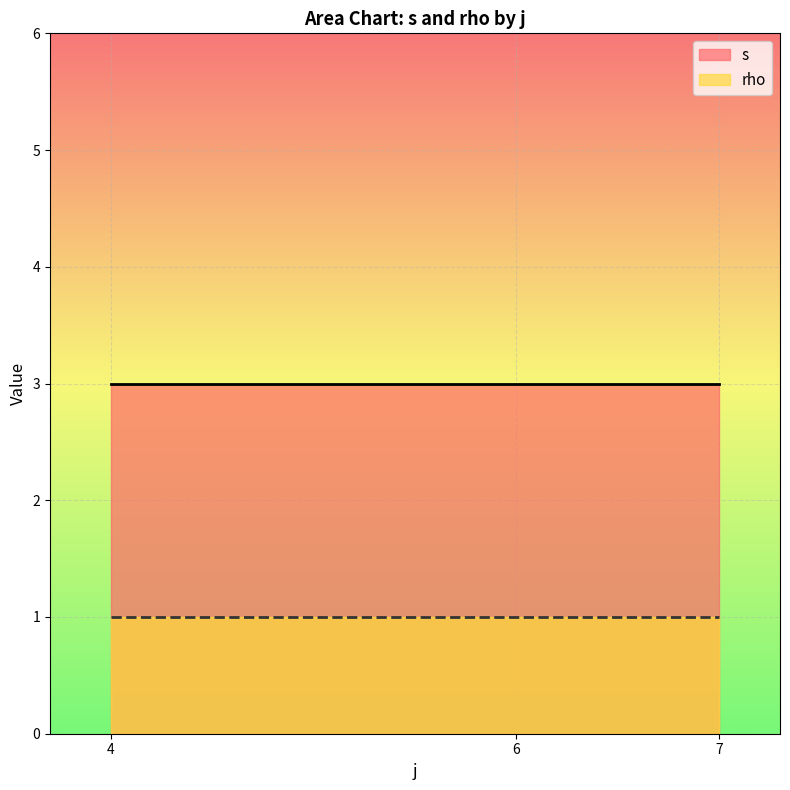

True or false: rho has more than 2 points higher than both neighbors.

False